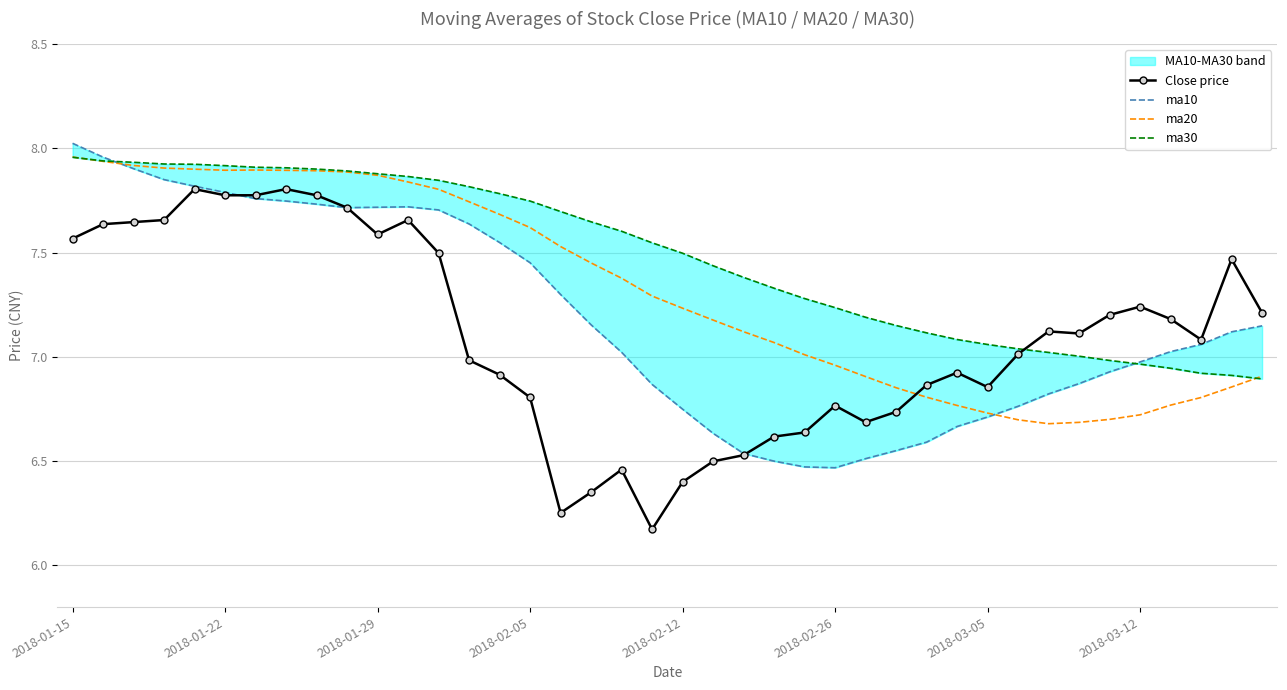

Rank the series by their average value, from highest to lowest.

ma30, ma20, ma10, Close price